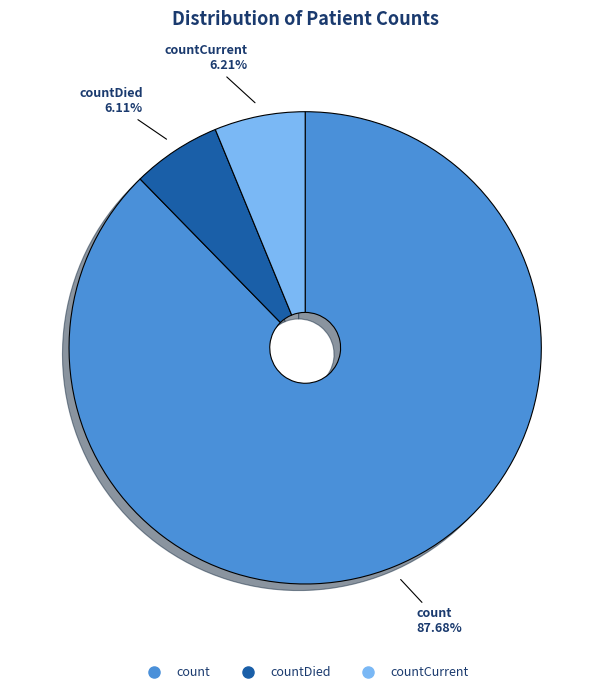

Does any single category account for the majority?

Yes